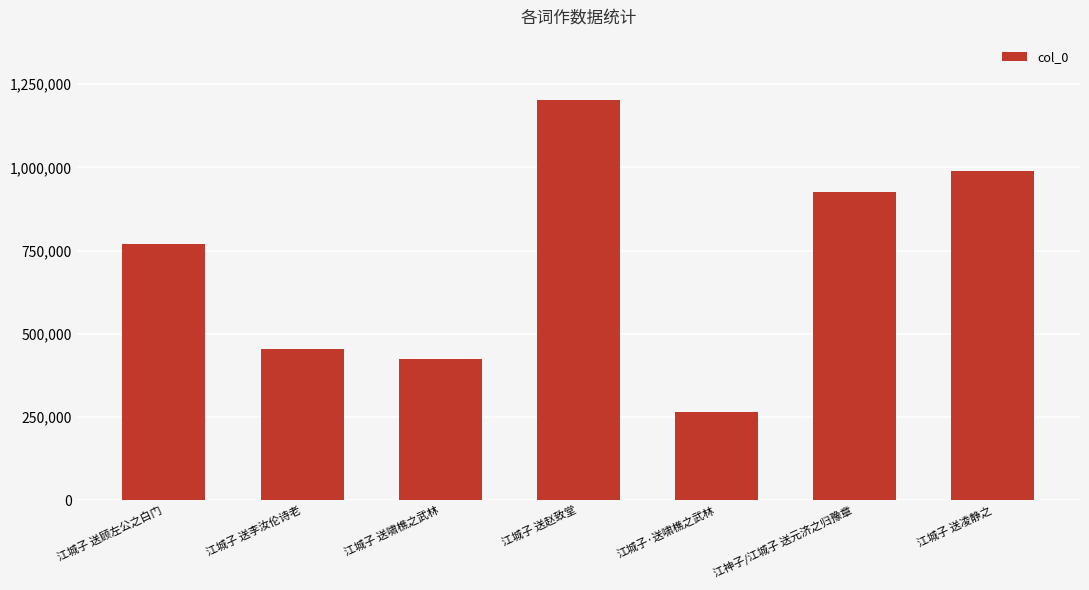

At which category does the chart reach its minimum across all series?

江城子·送啸樵之武林